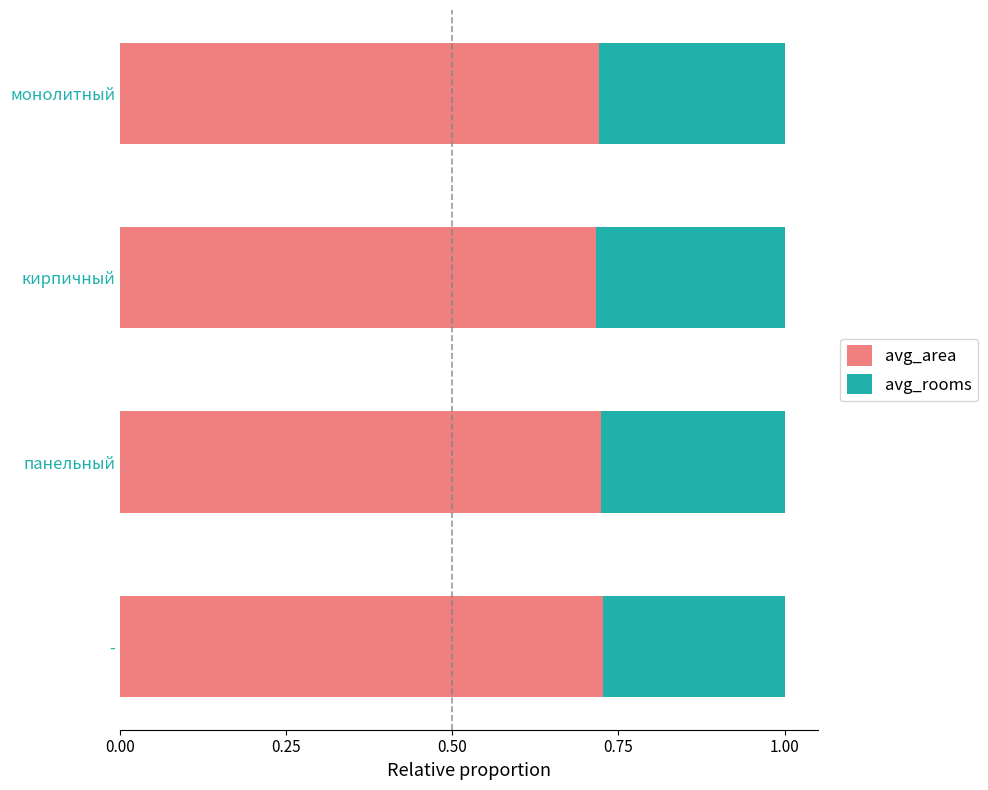

What is the sum of the avg_area values at монолитный and панельный?

1.4